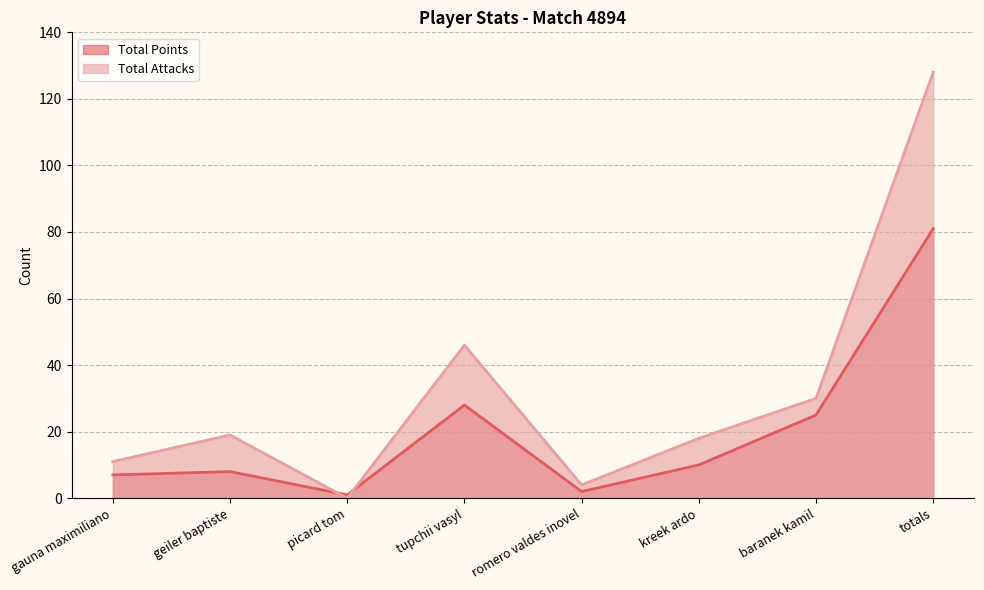

Reading left to right, extract all data points from this chart.

Total Points: 7	8	1	28	2	10	25	81
Total Attacks: 11	19	0	46	4	18	30	128